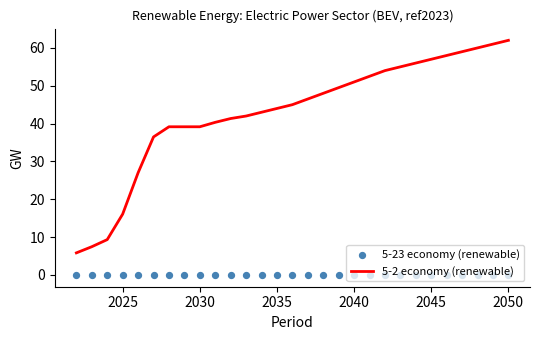

Which series has the widest spread of Y values?

5-2 economy (renewable)